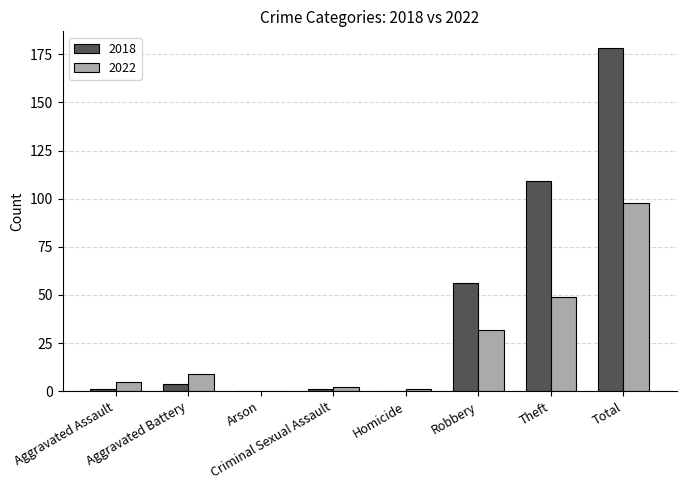

Which series has the largest total across all categories?

2018